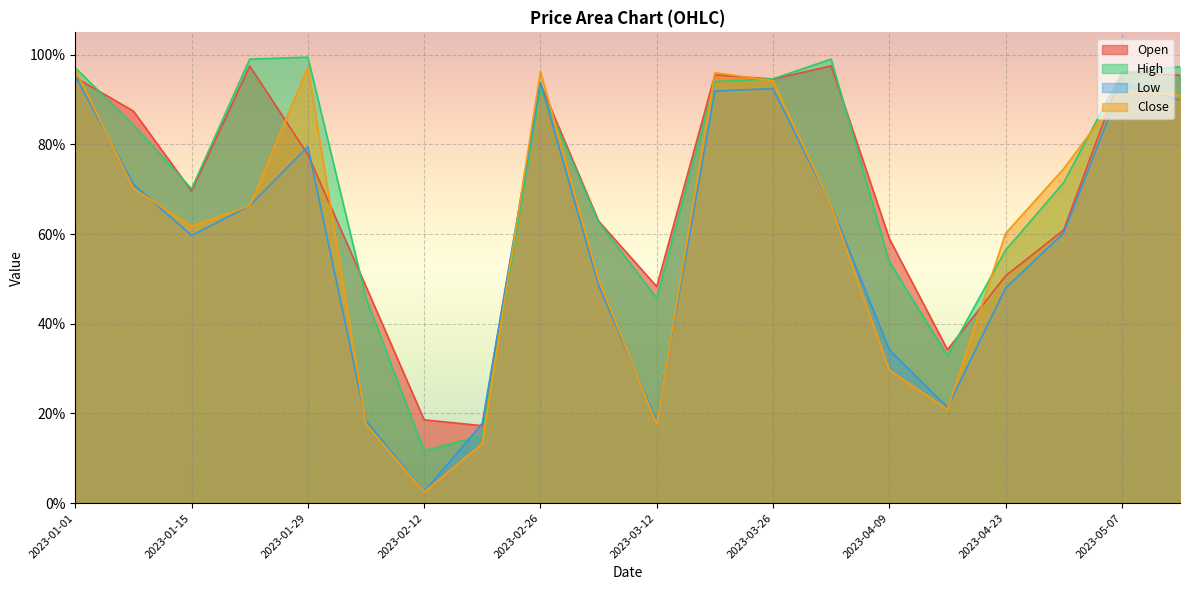

What are all the series names shown in the legend?

Open, High, Low, Close